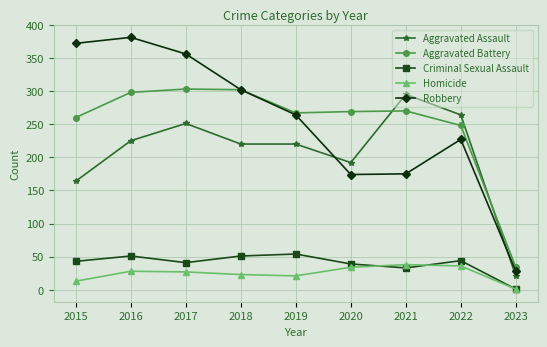

How many data points in Robbery are less than 264?

4